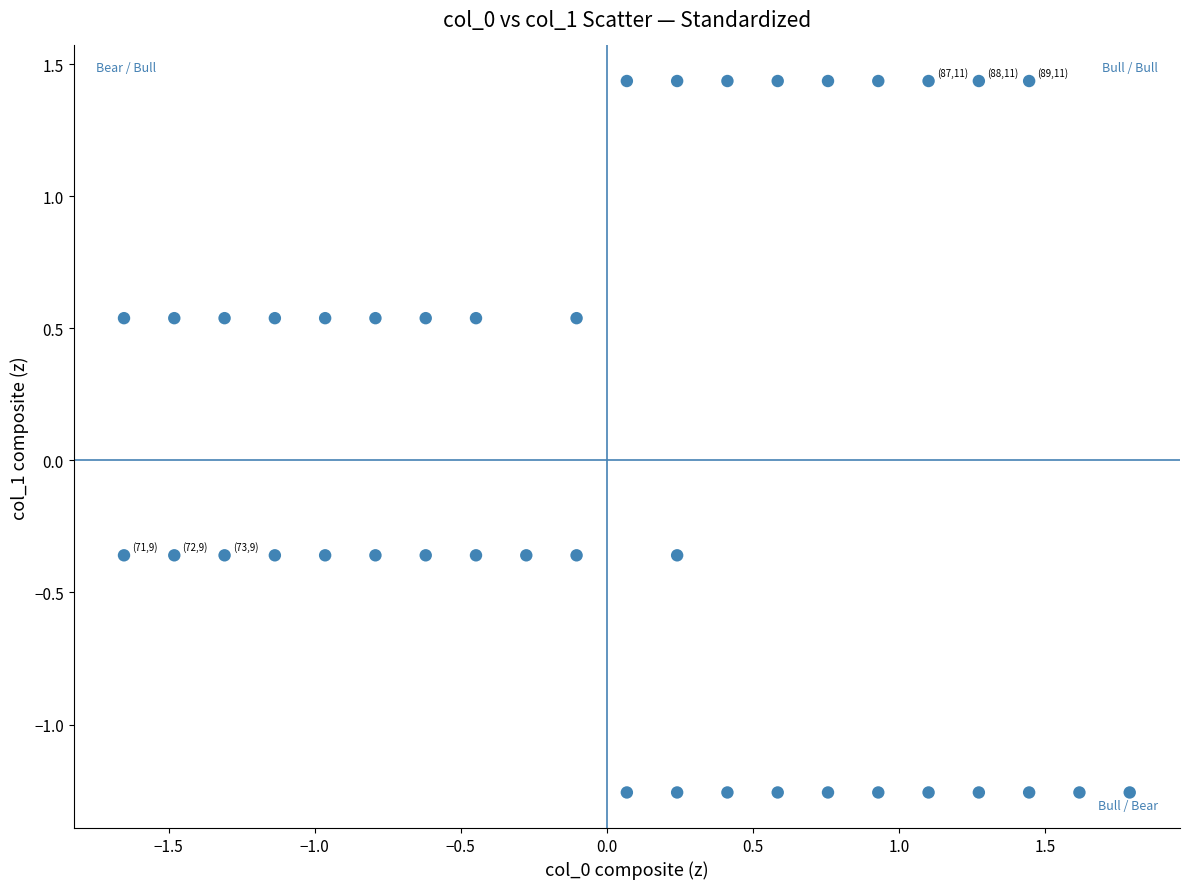

What is the range of Y values (max minus min)?

2.7